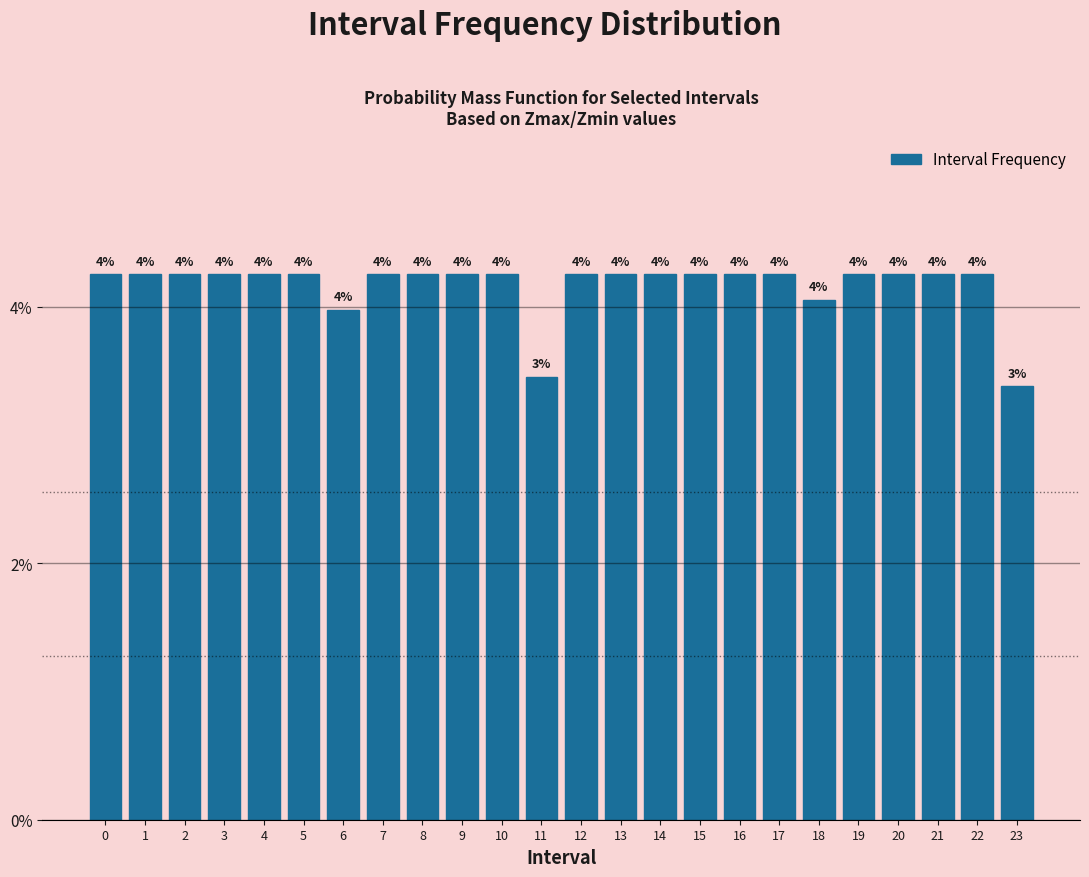

At which category does the chart reach its minimum across all series?

23